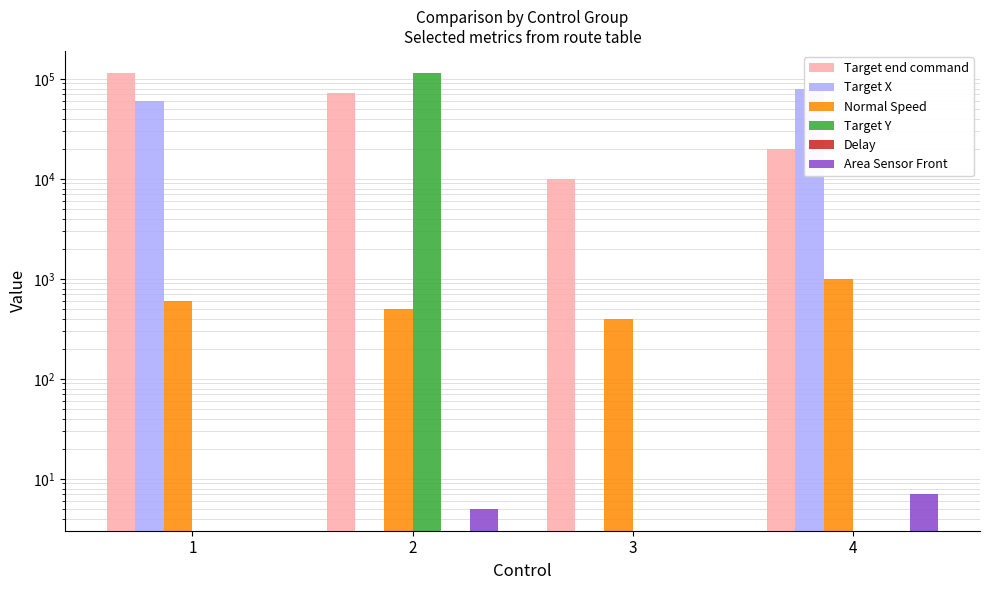

At how many categories does at least one series exceed 67748?

3